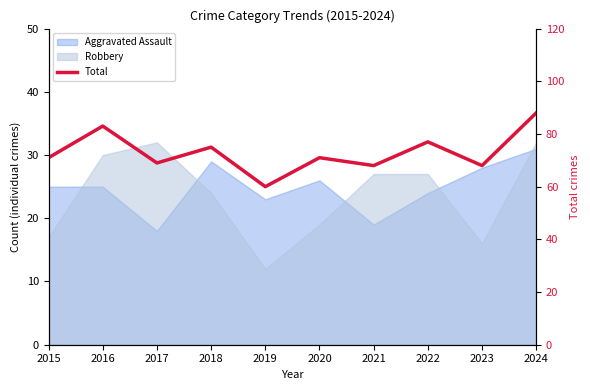

What is the maximum value shown in the chart?

88